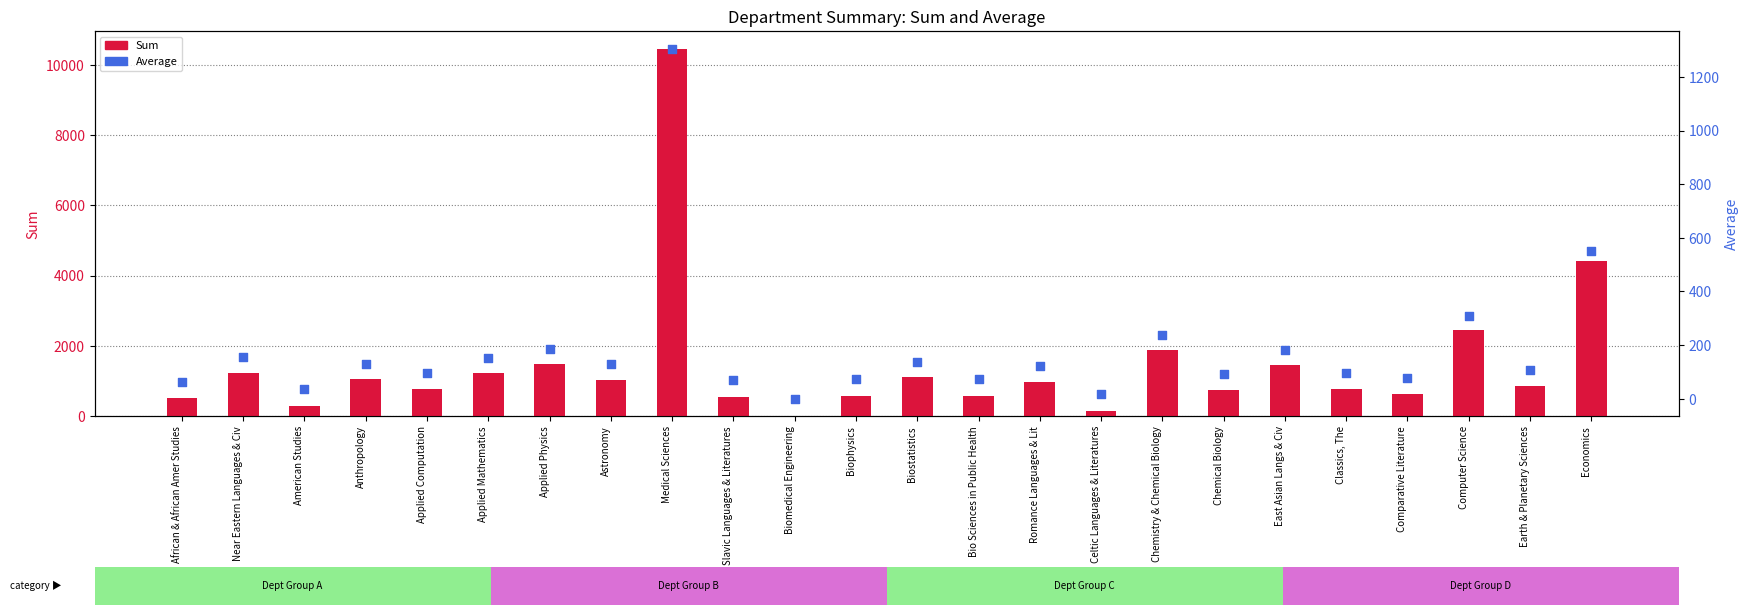

At how many categories does at least one series exceed 7114?

1